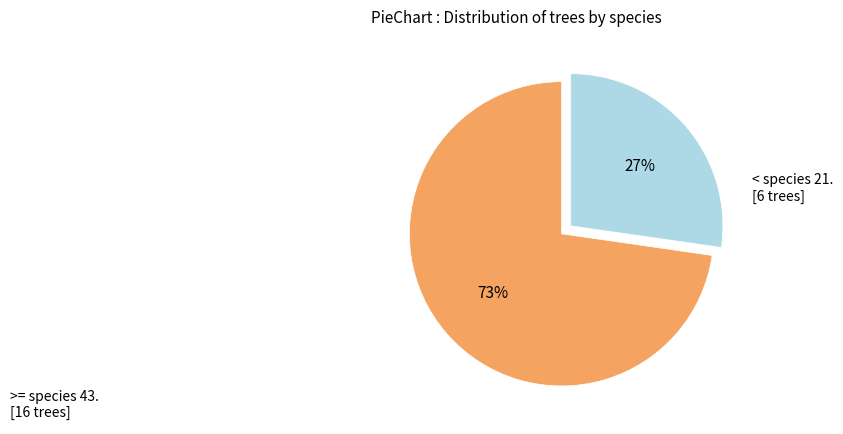

Is there a majority slice in this chart?

Yes